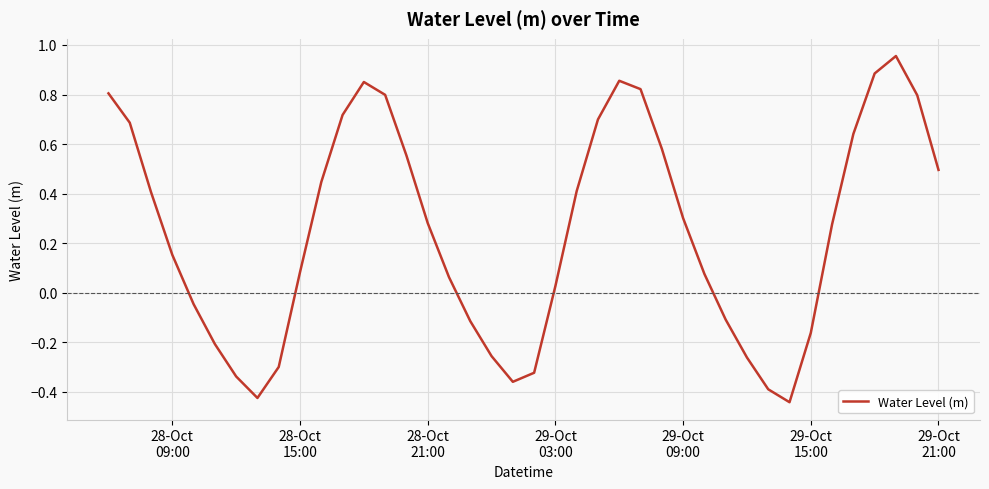

How many values are below 0?

14